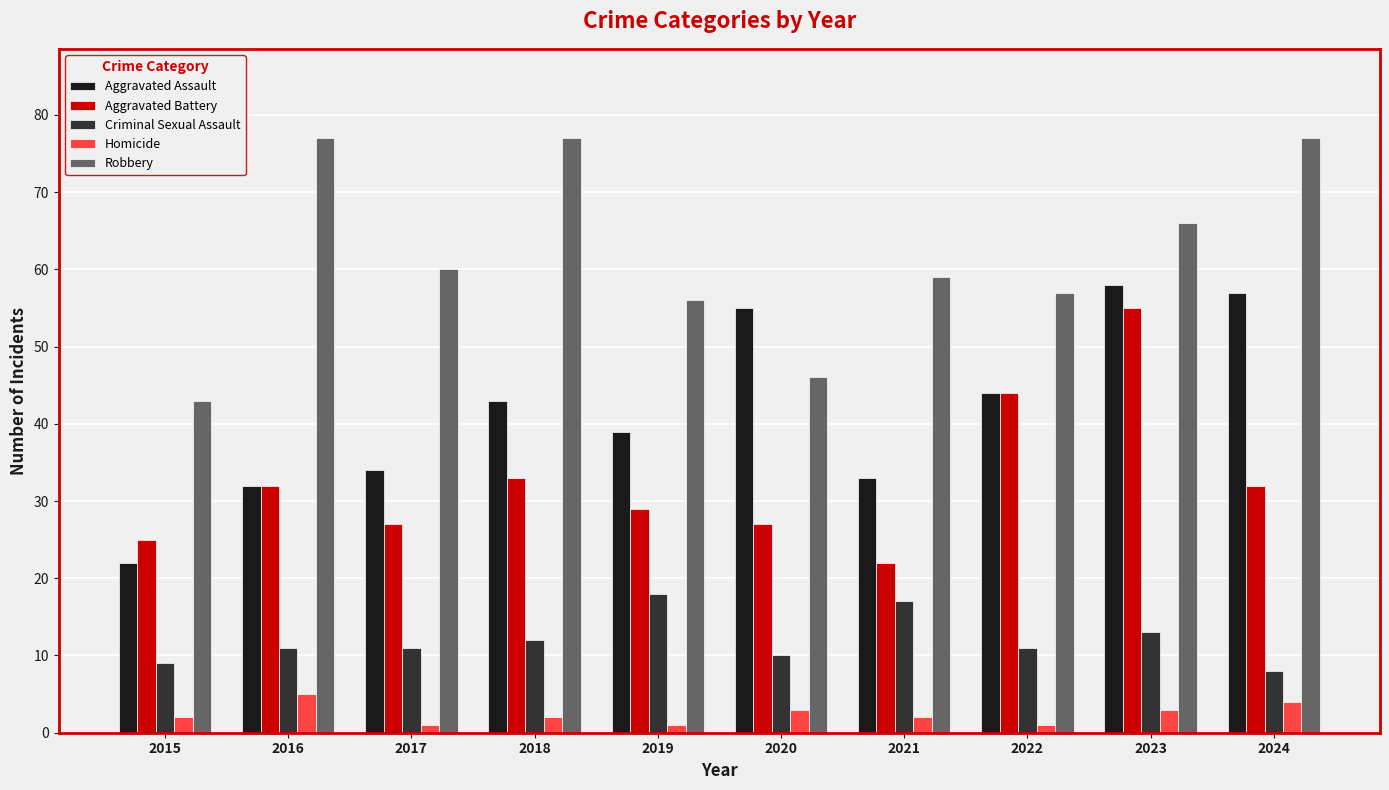

How many bars are there in each group?

5